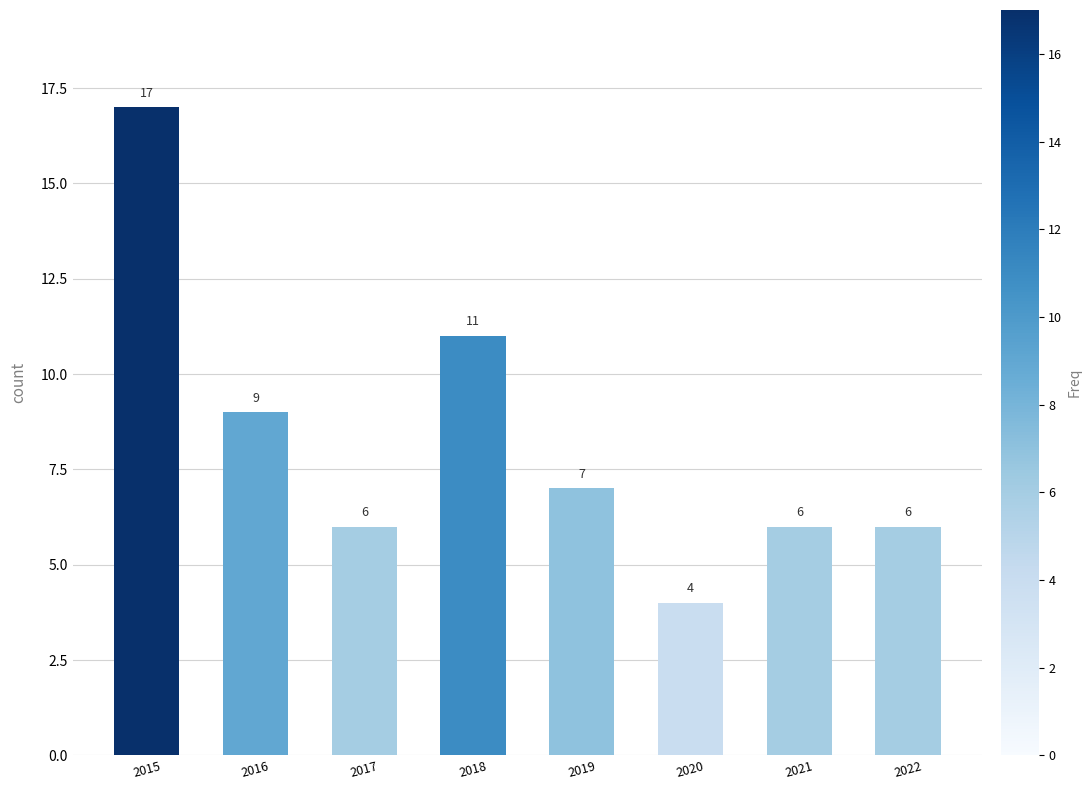

What is the value of the 2nd bar from the left?

9